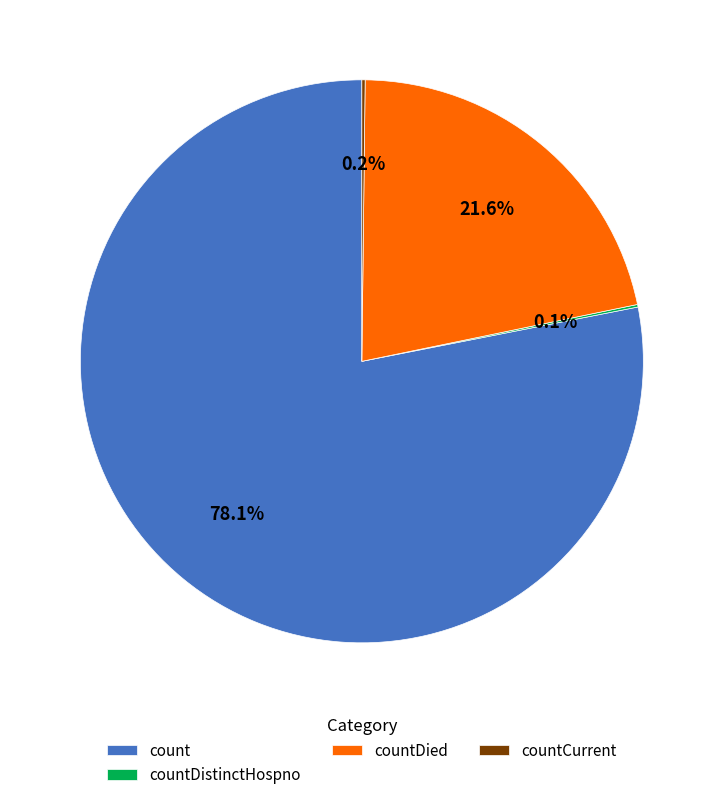

What percentage is NOT represented by countDied?

78.4%